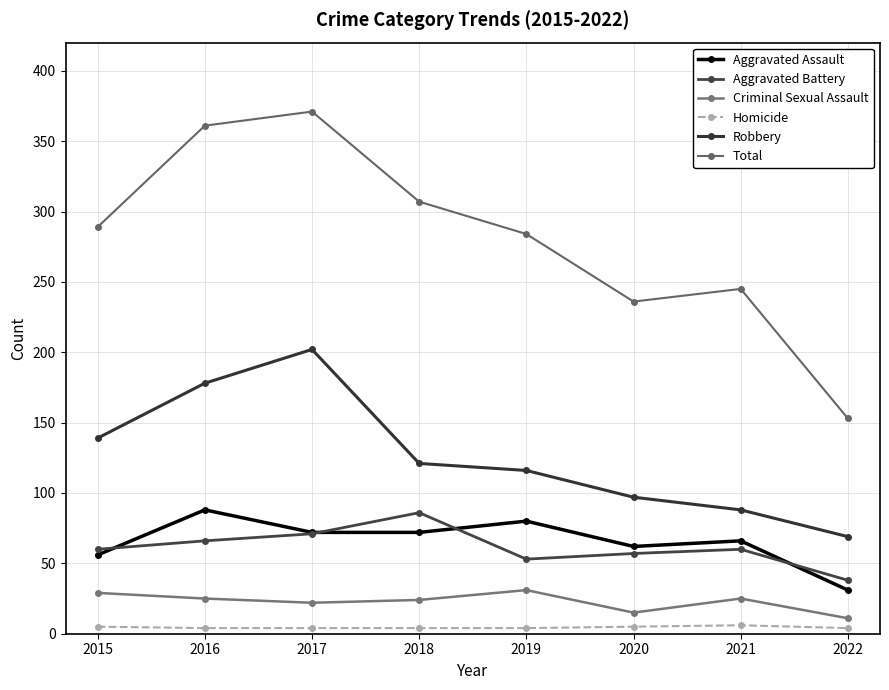

The value of Aggravated Battery at 2015 is 60. True or false?

True